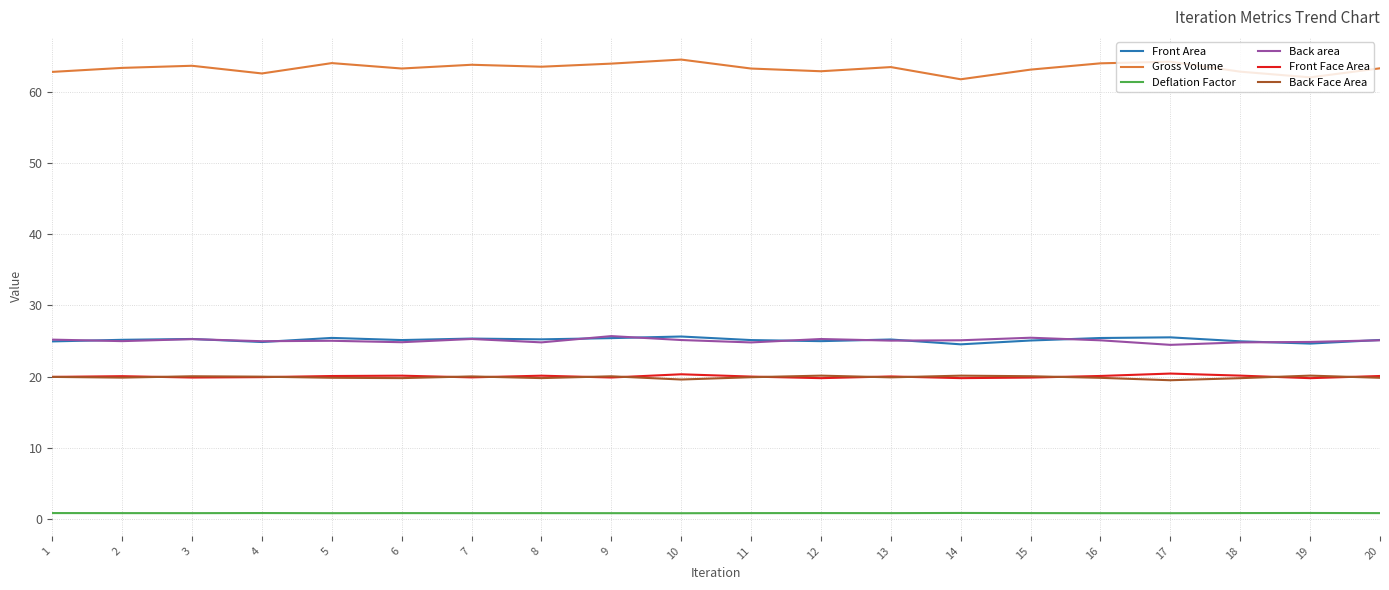

Is the value of Front Face Area at 11 greater than the value of Gross Volume at 14?

No